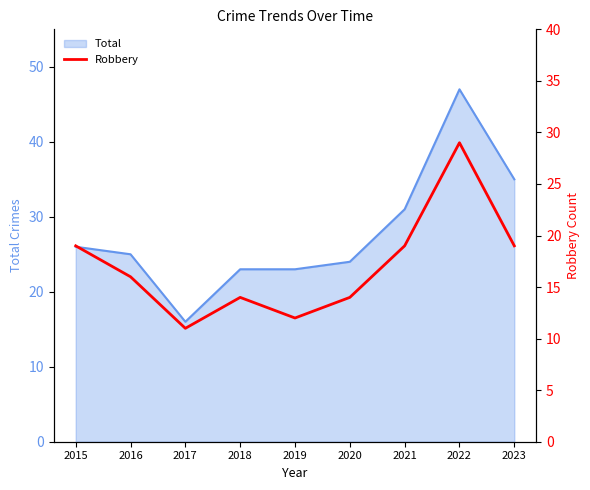

What is the average value?

17